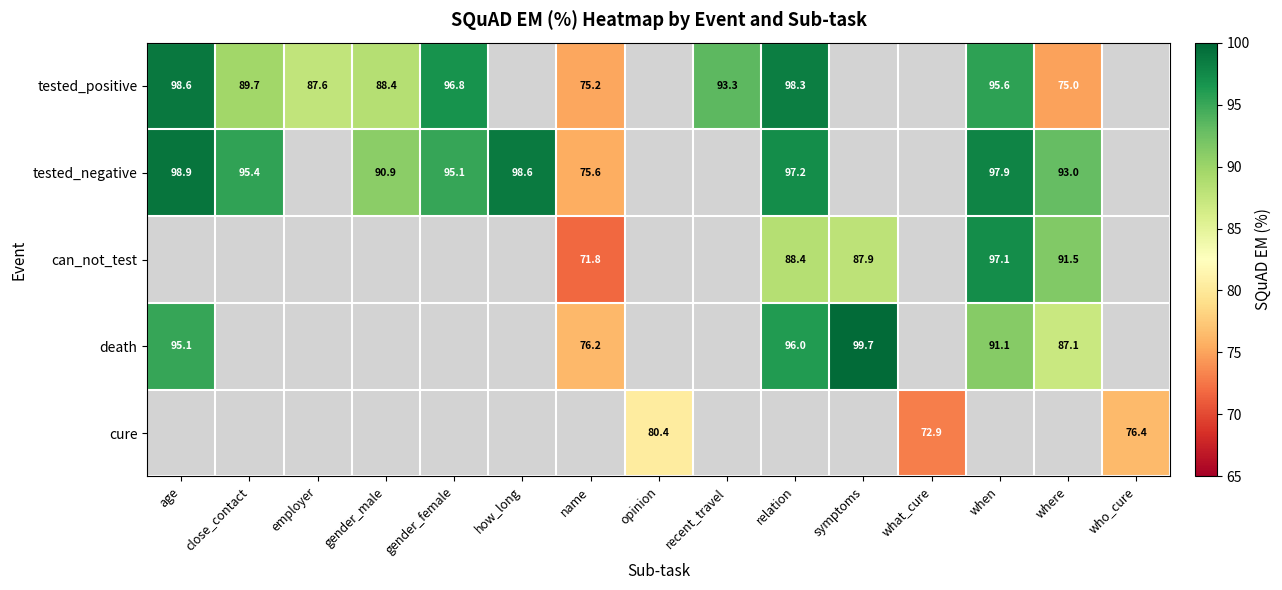

Where is death nearest to the value 87?

where